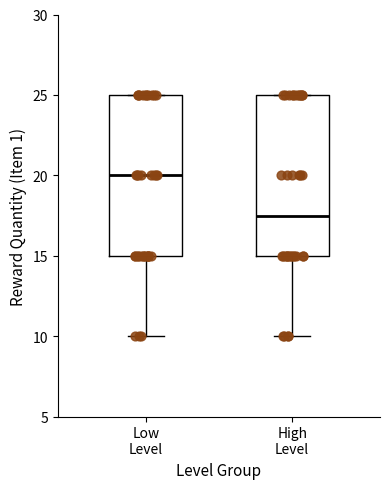

Which box's median line is the highest?

Low Level